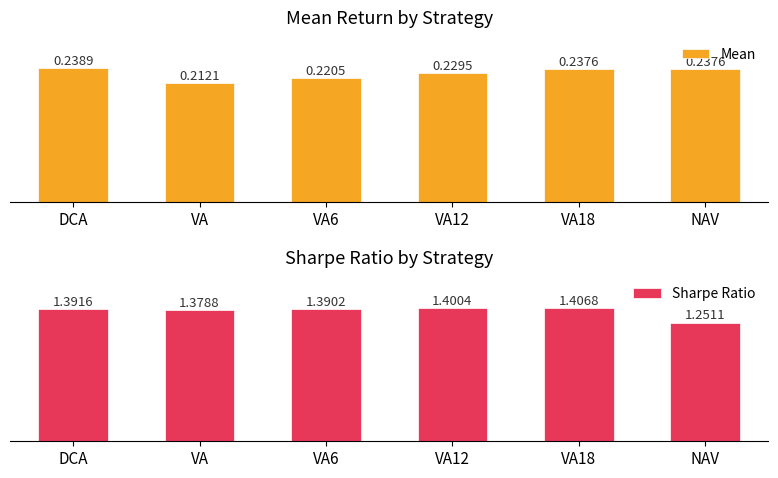

Rank the categories by Mean value from lowest to highest.

VA, VA6, VA12, VA18, NAV, DCA